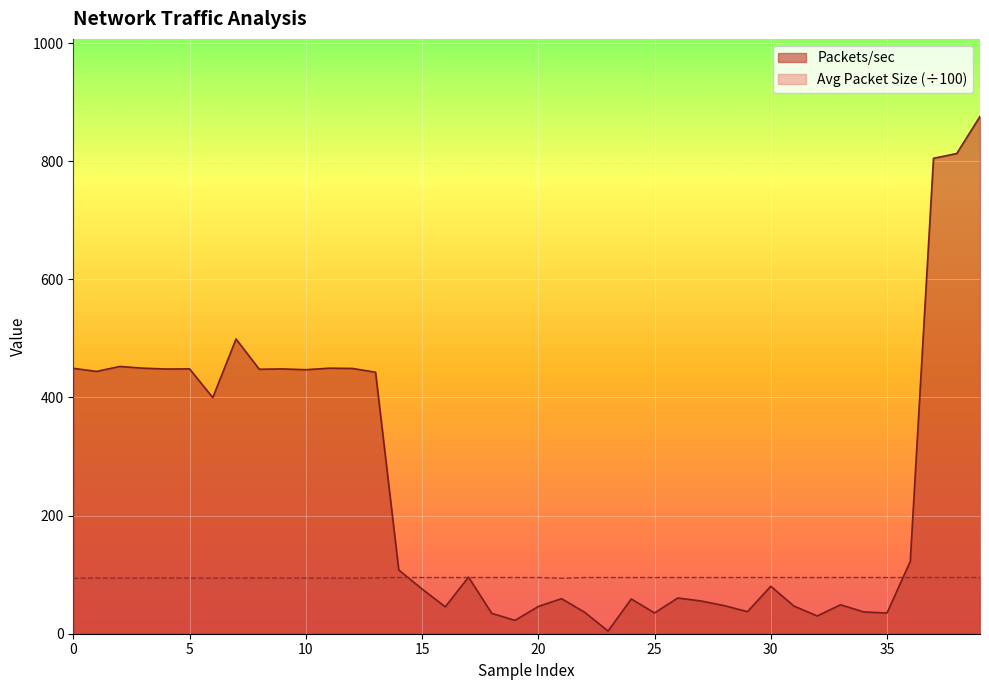

What is the maximum value for Packets/sec?

875.8